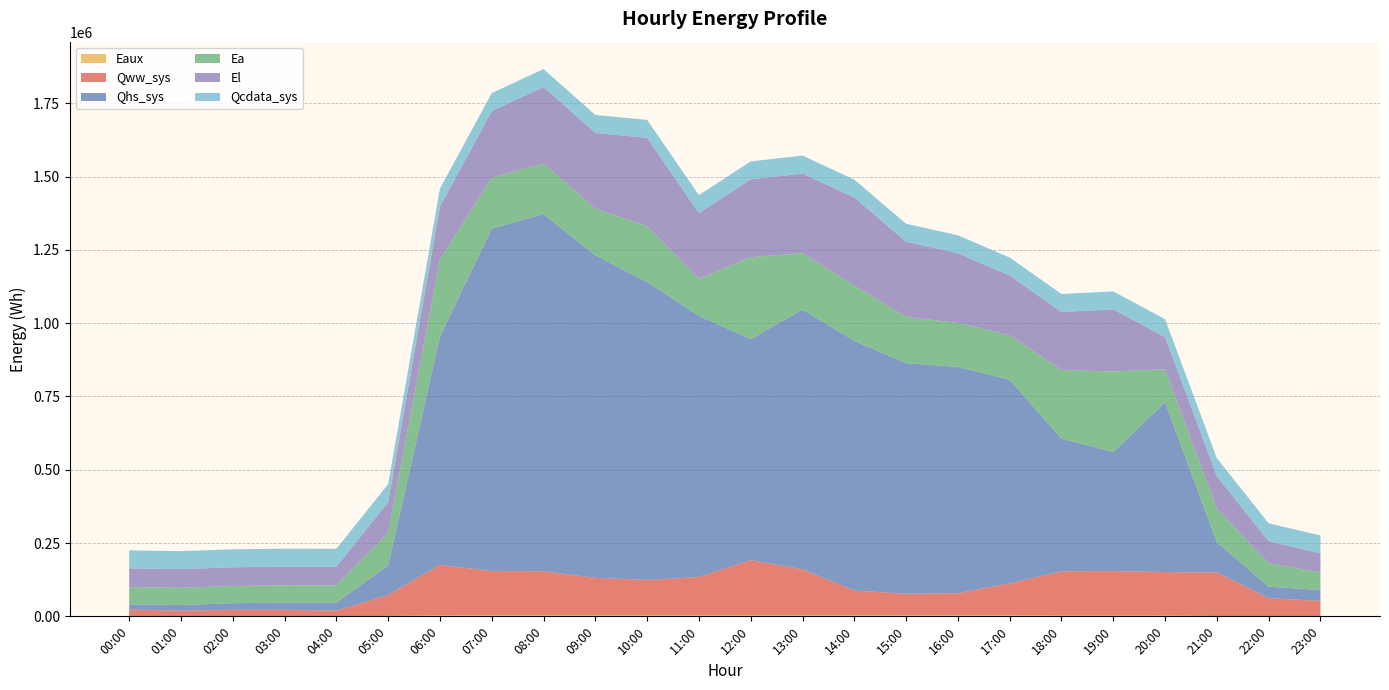

Reading left to right, extract all data points from this chart.

Eaux: 336.1	378.1	442.1	475.9	533.1	1446.5	3267.3	4244.8	4490.0	4481.5	4439.4	3611.2	4346.5	4447.1	4147.6	4031.3	4032.0	3721.9	2619.3	2678.4	2791.3	1134.0	458.9	433.5
Qww_sys: 22993.2	18863.9	21931.6	21936.5	18984.3	71373.6	172595.6	150367.6	149179.8	126829.9	119674.2	130712.6	187409.7	156314.8	83866.1	72879.0	74972.7	108618.0	150933.3	151569.1	148338.1	148260.5	61607.8	52252.1
Qhs_sys: 17559.5	19427.0	22461.4	24488.4	27066.0	100361.1	778629.5	1168165.2	1218637.7	1100198.2	1016636.7	890846.4	753538.4	886030.7	851527.8	786791.4	771861.8	694905.7	452548.1	406267.8	579081.8	103918.4	39082.7	36954.3
Ea: 58840.7	58725.1	58725.1	58725.1	58725.1	111044.2	262572.7	173701.0	172148.1	159072.5	189260.1	126382.6	279857.5	192307.7	188719.0	158060.6	149794.8	151871.0	234048.7	274637.1	112849.1	113187.8	79956.0	59381.8
El: 63930.4	63891.4	63891.4	63891.4	63891.4	105681.7	180959.1	227028.7	261250.7	258495.4	302122.8	224109.2	265391.0	271506.3	300255.8	256251.2	237989.8	203655.7	198198.9	212078.2	109502.7	111681.4	75091.9	65797.4
Qcdata_sys: 61224.3	61224.3	61223.1	61224.3	61224.3	61220.3	61224.3	61224.3	61220.9	61224.3	61229.9	61231.0	61229.9	61229.9	61230.5	61229.9	61229.9	61235.0	61229.9	61229.9	61231.6	61229.9	61224.3	61229.3